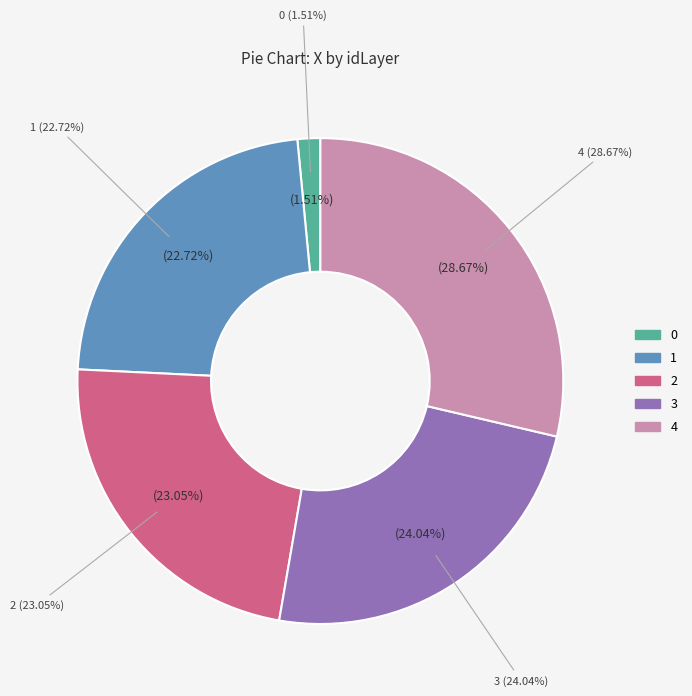

True or false: 3 accounts for 24% of the total.

True